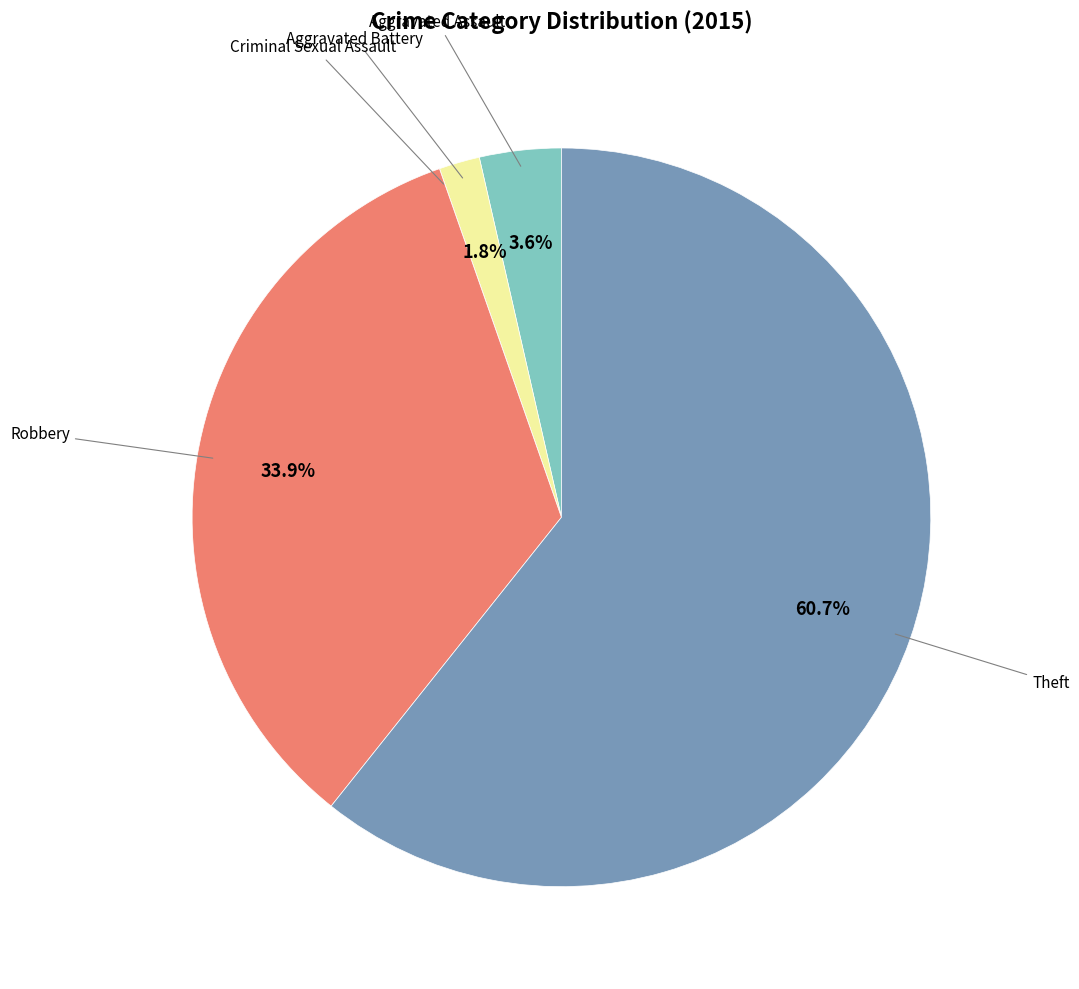

Does any single category account for the majority?

Yes